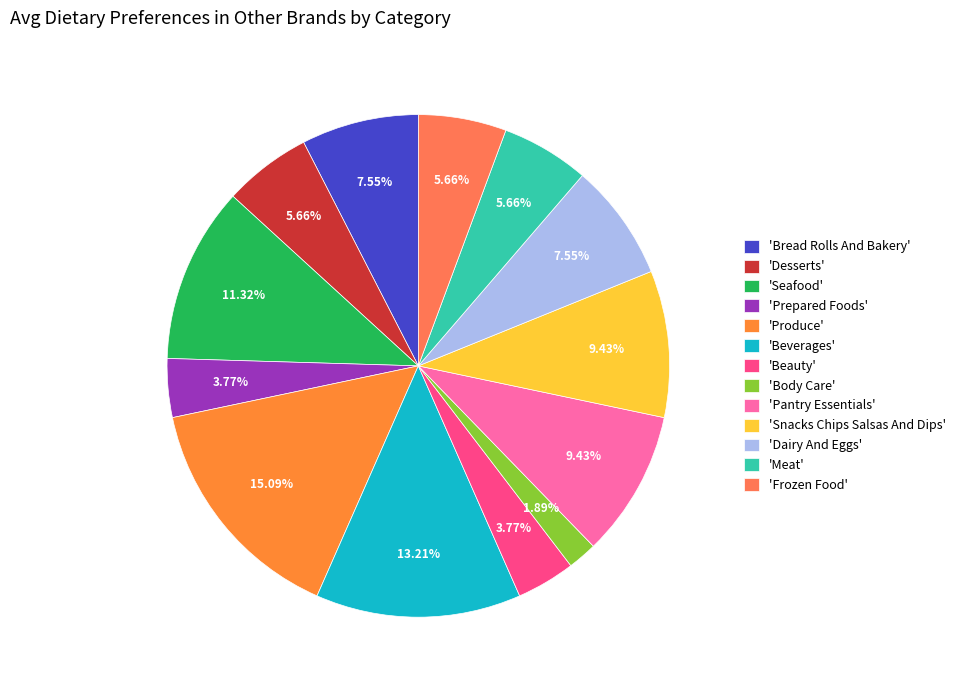

Rank the categories by value from lowest to highest.

Body Care, Prepared Foods, Beauty, Desserts, Meat, Frozen Food, Bread Rolls And Bakery, Dairy And Eggs, Pantry Essentials, Snacks Chips Salsas And Dips, Seafood, Beverages, Produce